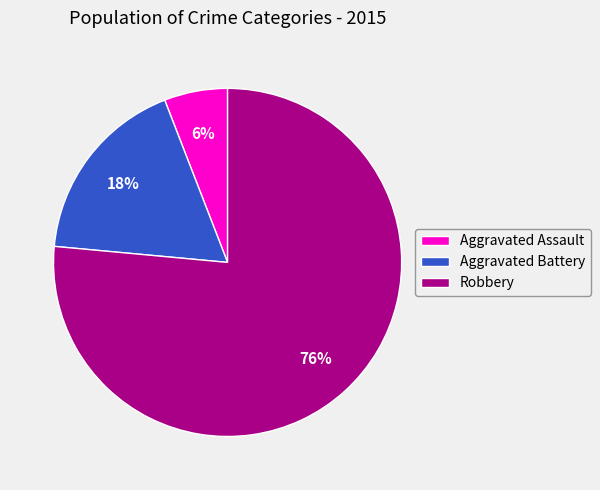

To the nearest percent, what portion does Aggravated Battery represent?

18%